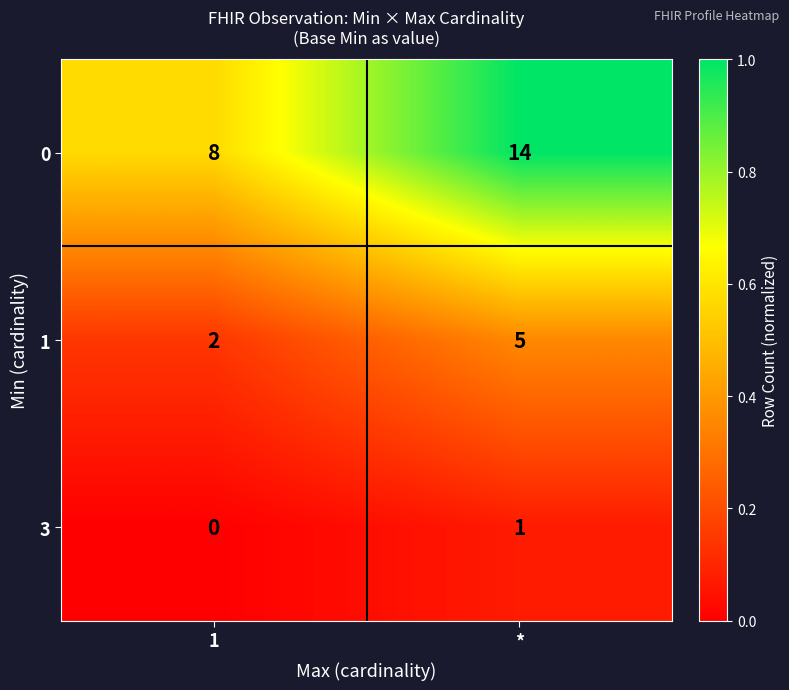

What is the total value across all series at *?

20